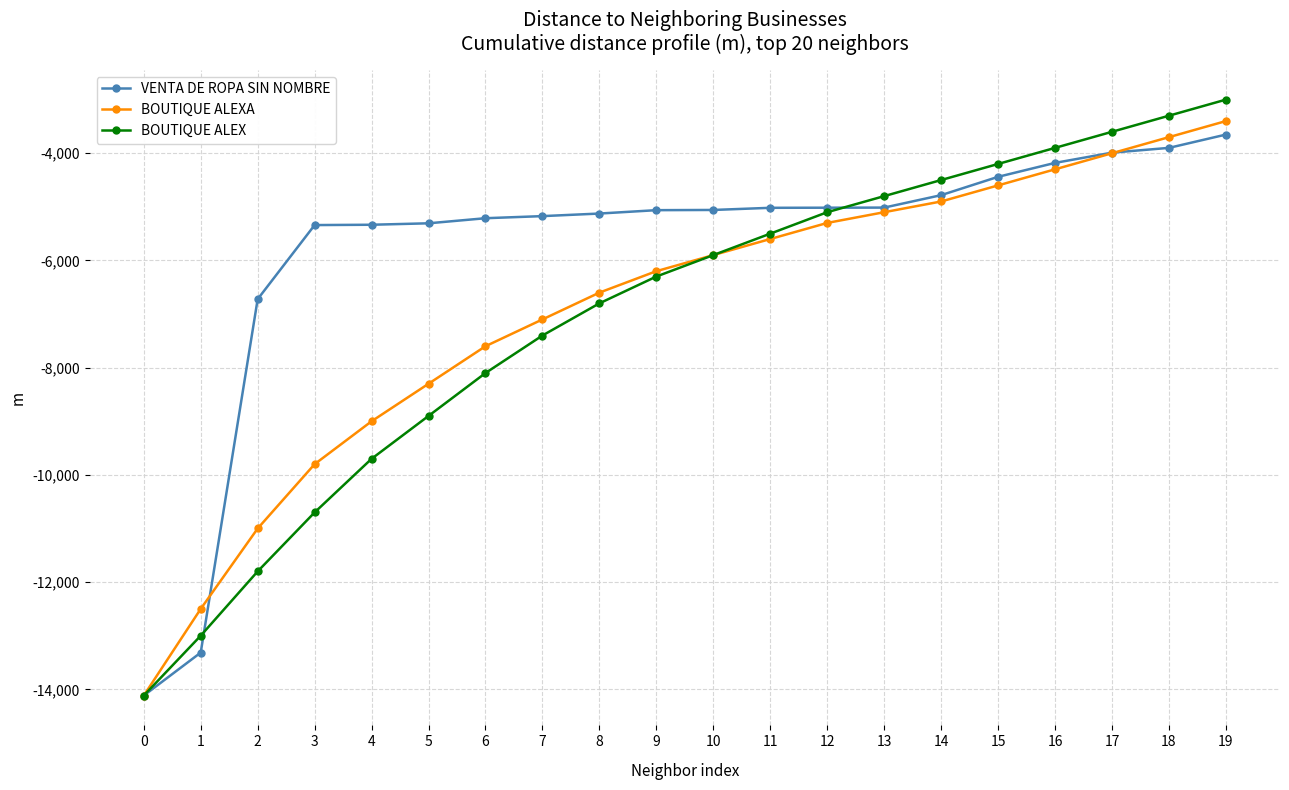

How many data points in VENTA DE ROPA SIN NOMBRE are above -5058?

9